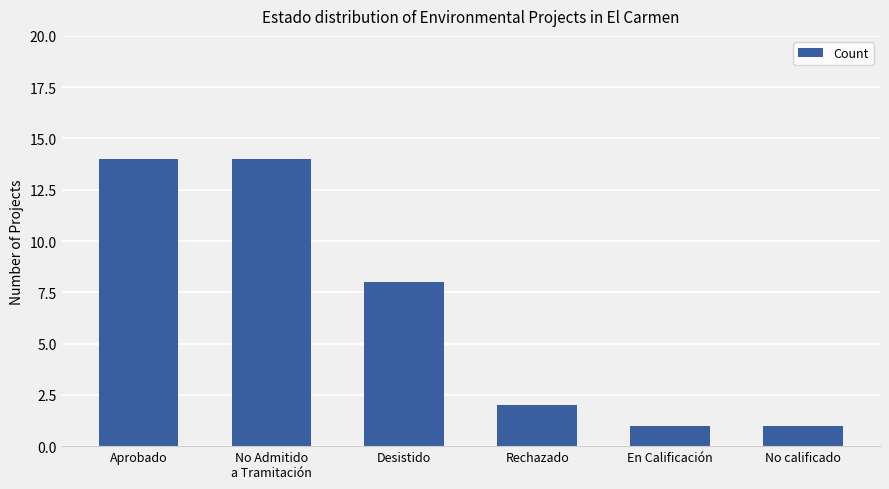

Approximately how many times larger is the value at En Calificación compared to No calificado?

1.0